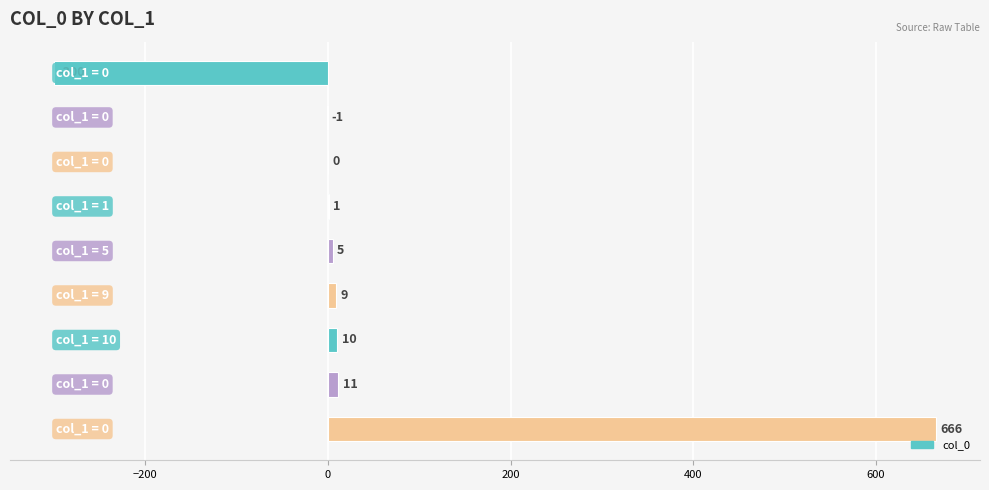

How many series are shown in this chart?

1